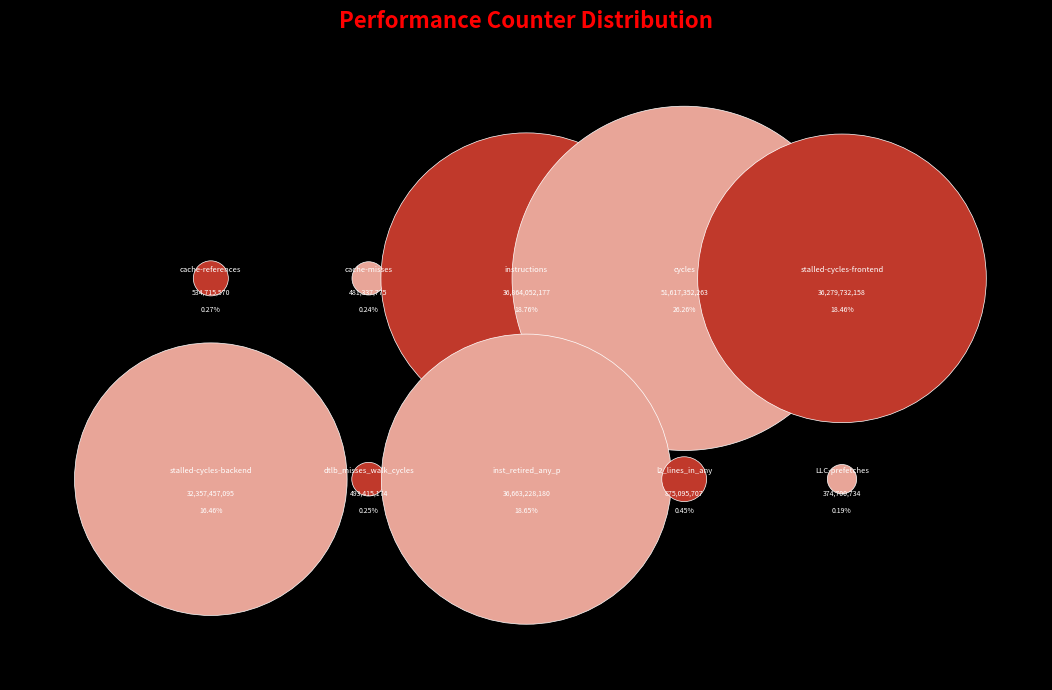

Is there any slice that represents more than half of the pie?

No